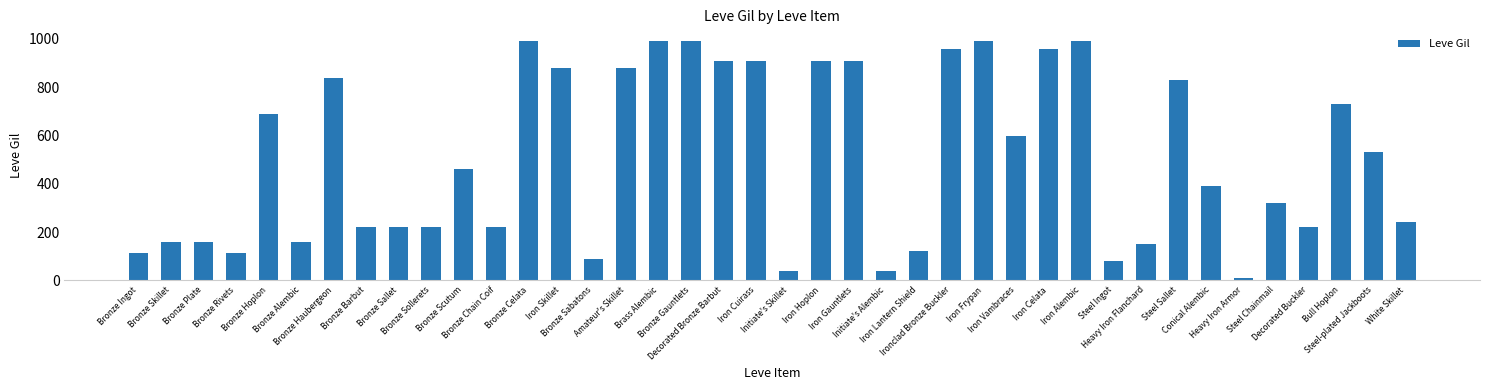

Count the number of data series in this chart.

1